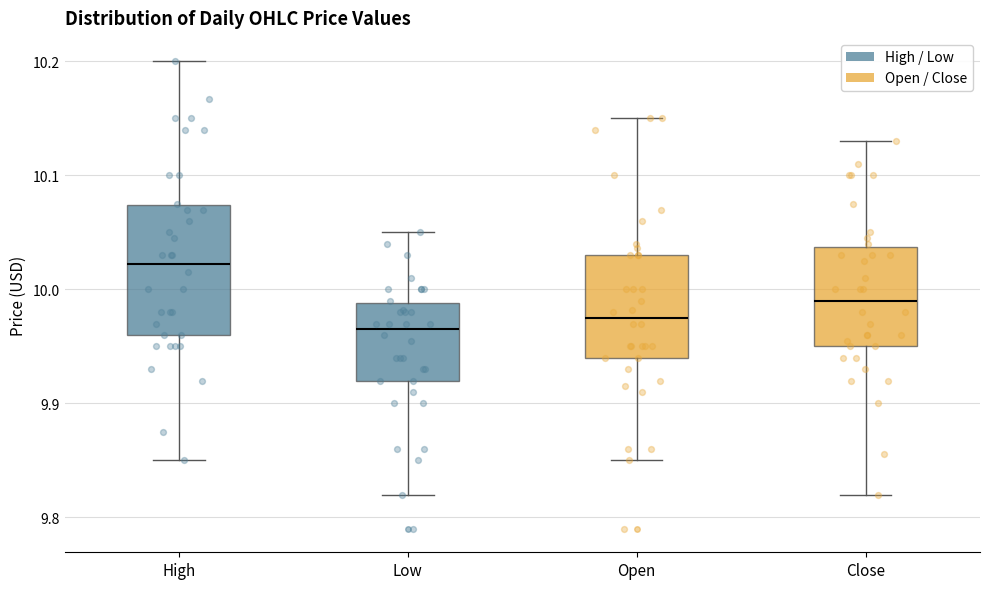

Which box is the tallest, from its lower edge to its upper edge?

High